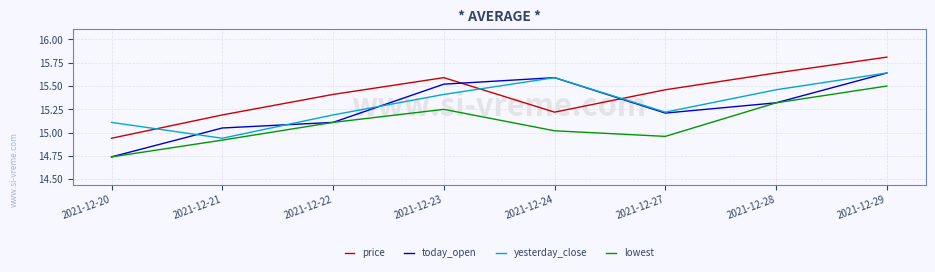

What is the difference between the highest and lowest values at 2021-12-29?

0.3